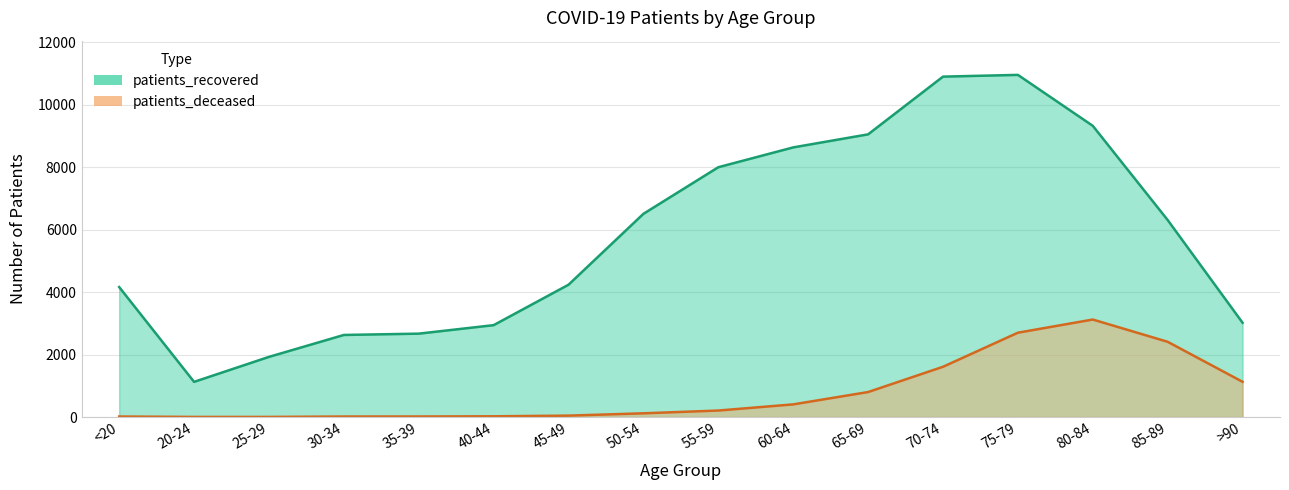

Reading left to right, list all the values displayed in this chart.

patients_recovered: 4162	1126	1926	2628	2670	2942	4237	6507	7999	8634	9052	10900	10956	9325	6308	3019
patients_deceased: 16	3	3	16	17	23	45	119	208	405	800	1609	2700	3122	2409	1128